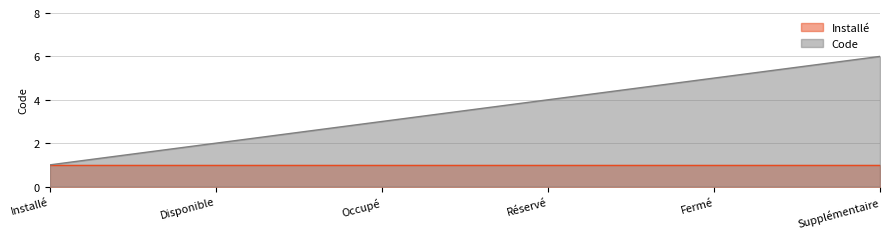

How many lines are shown in the chart?

2